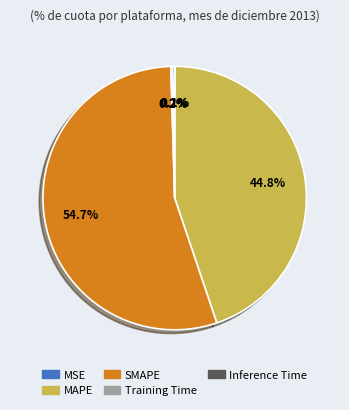

Combined, do SMAPE and MAPE account for over 50%?

Yes